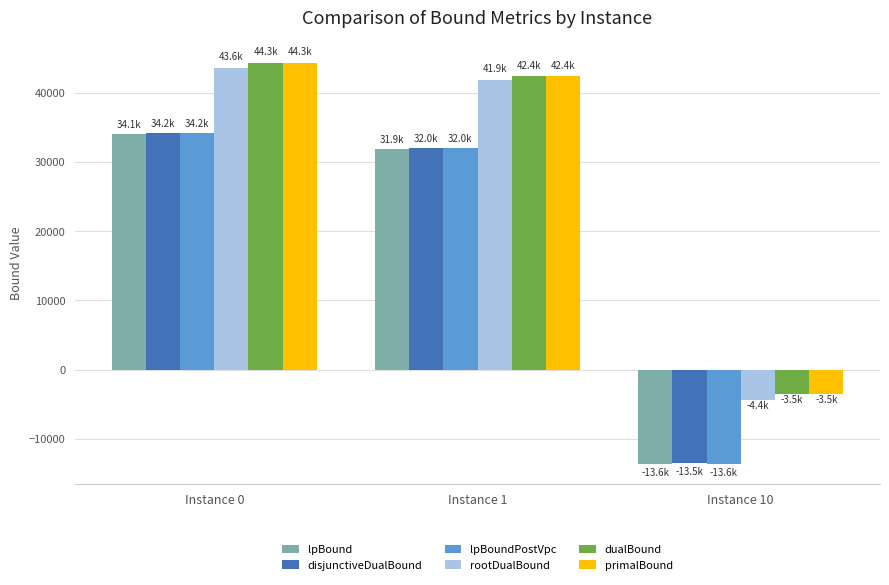

What is the sum of the lpBound values at Instance 0 and Instance 10?

20464.3